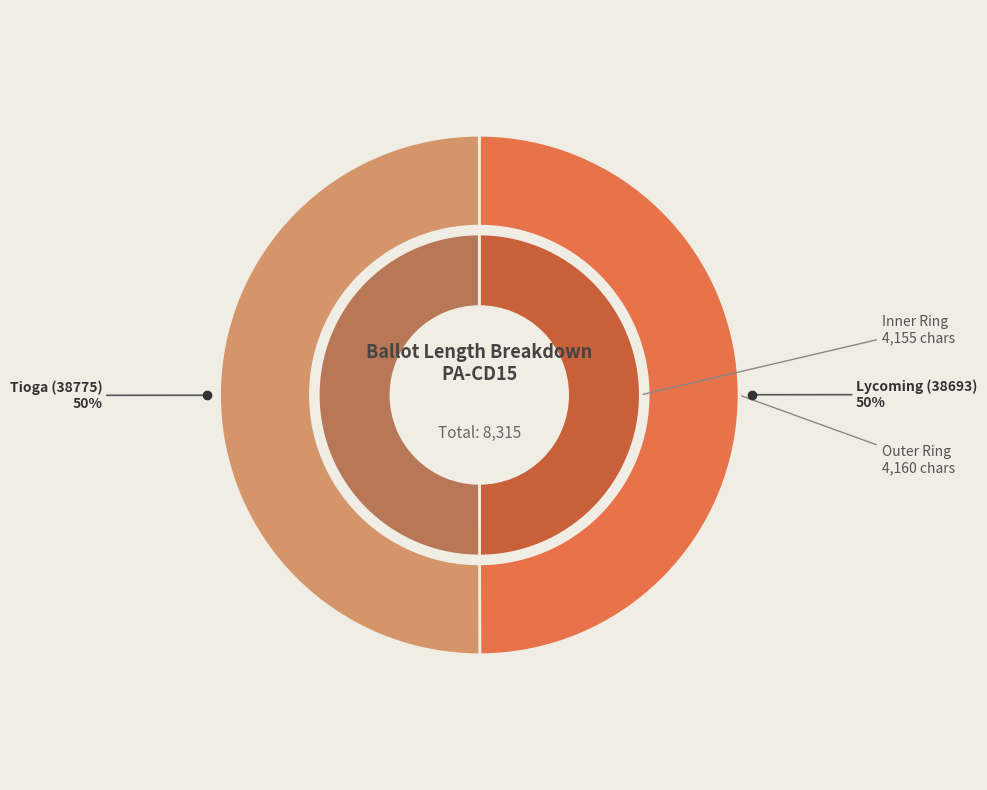

What is the smallest slice in the pie chart?

Lycoming (38693)